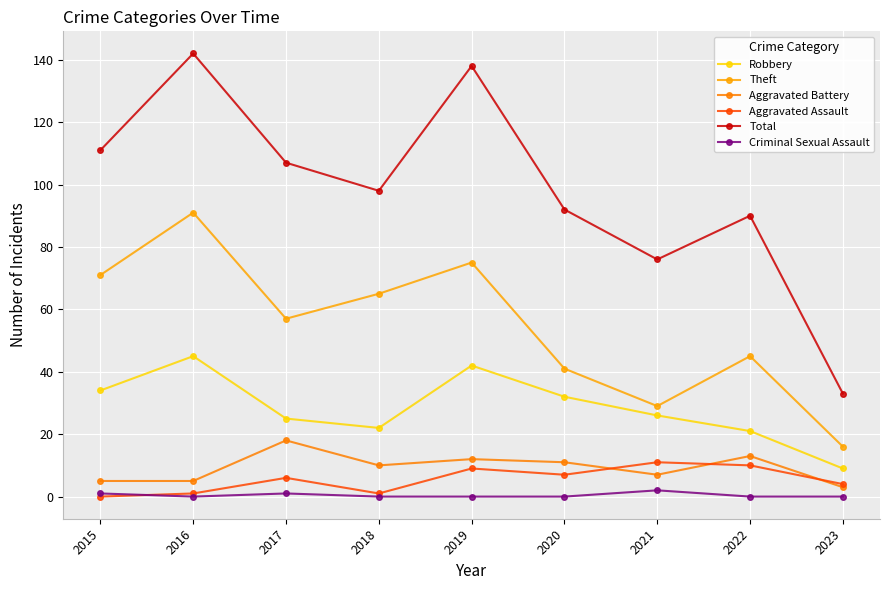

What are all the series names shown in the legend?

Robbery, Theft, Aggravated Battery, Aggravated Assault, Total, Criminal Sexual Assault